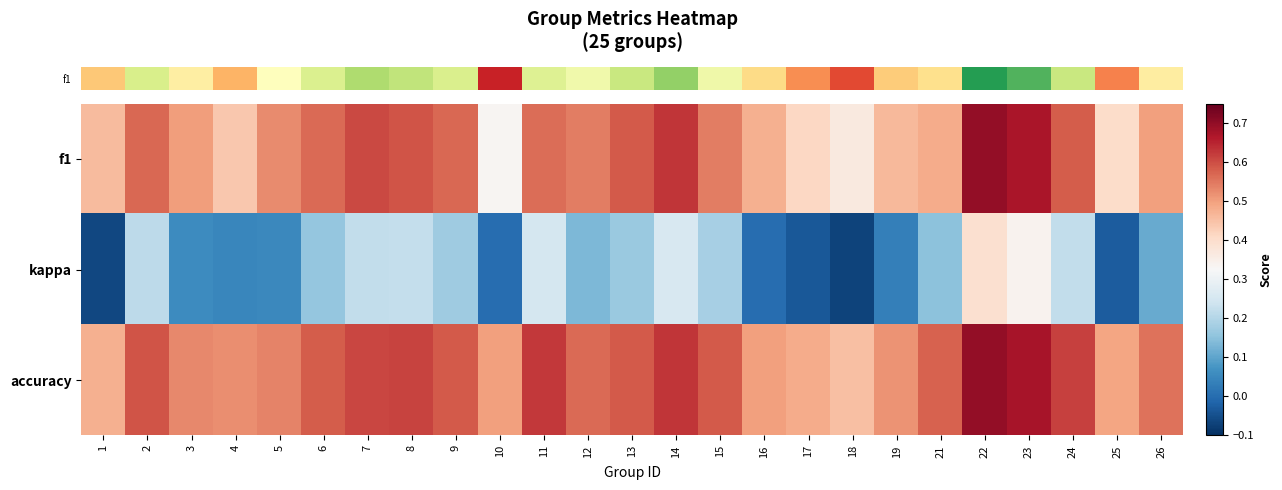

Which has a higher value, 3 or 12?

12